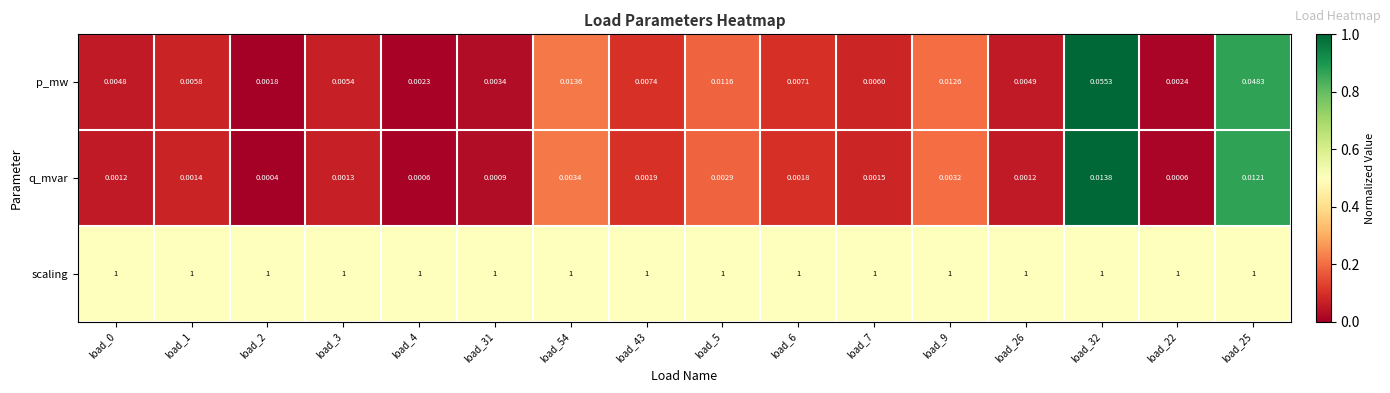

Rank the series at load_22 from lowest to highest value.

q_mvar, p_mw, scaling